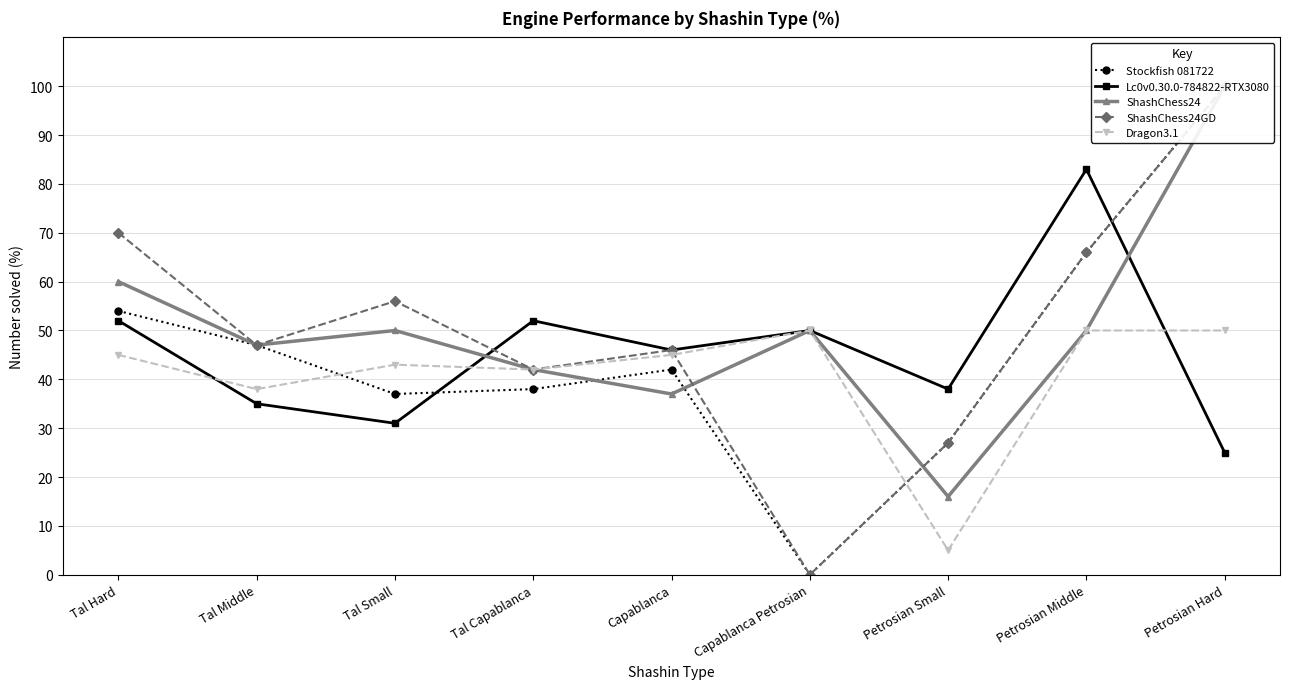

What is the spread (max minus min) of values at Tal Hard?

25